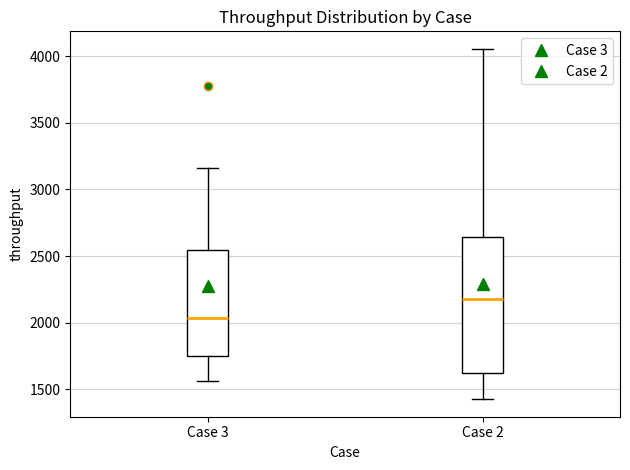

Which box's median line is the lowest?

Case 3